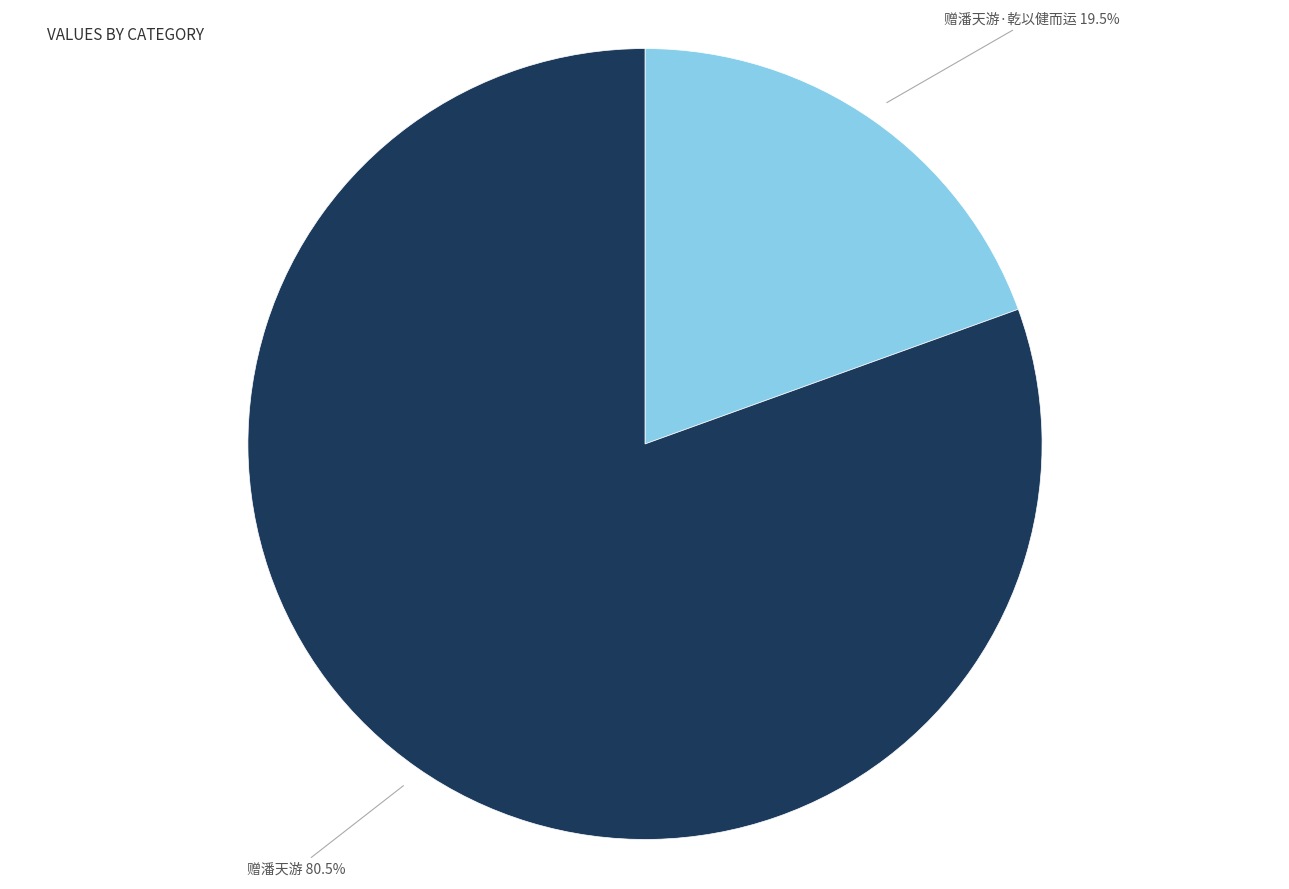

Which has a higher value, 赠潘天游·乾以健而运 or 赠潘天游?

赠潘天游